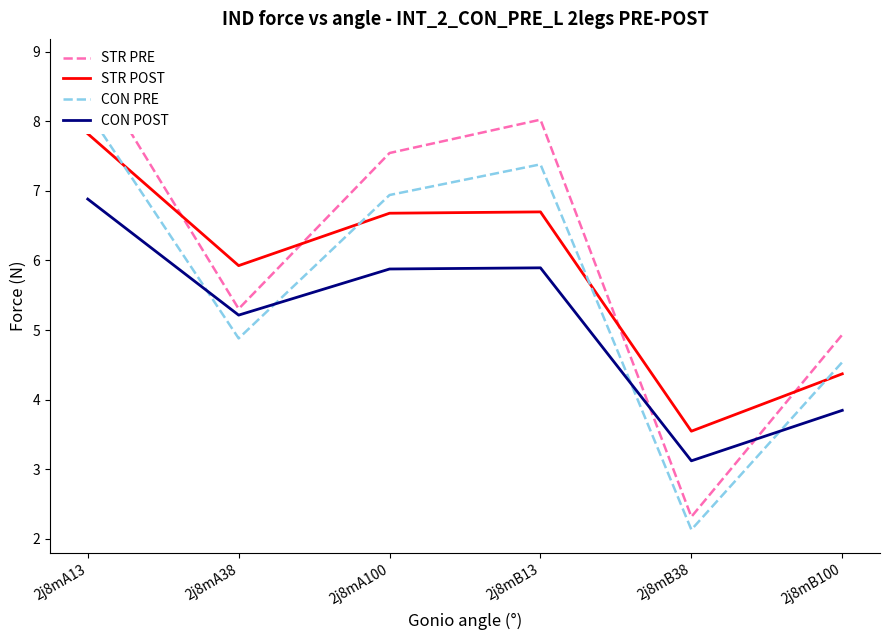

Is the value of STR PRE at 2j8mA13 greater than the value of STR POST at 2j8mA13?

Yes